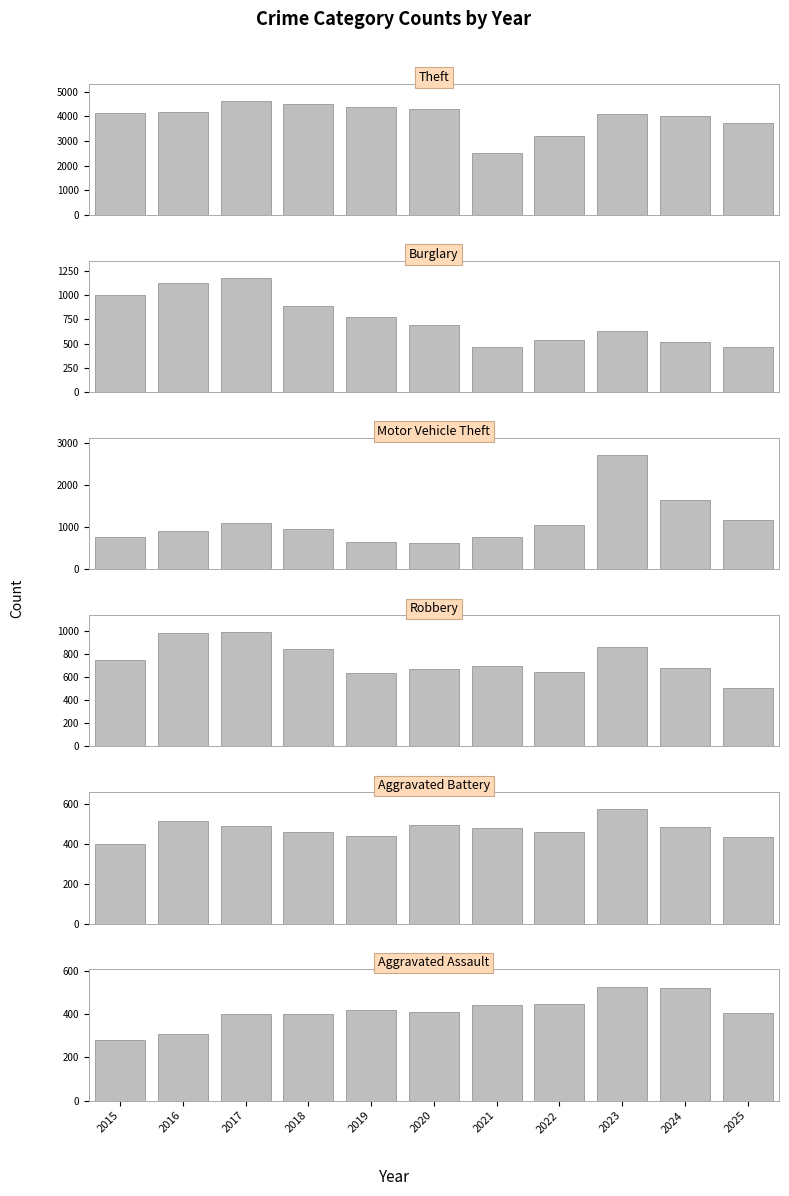

True or false: Theft has a value of 4082 at 2023.

True